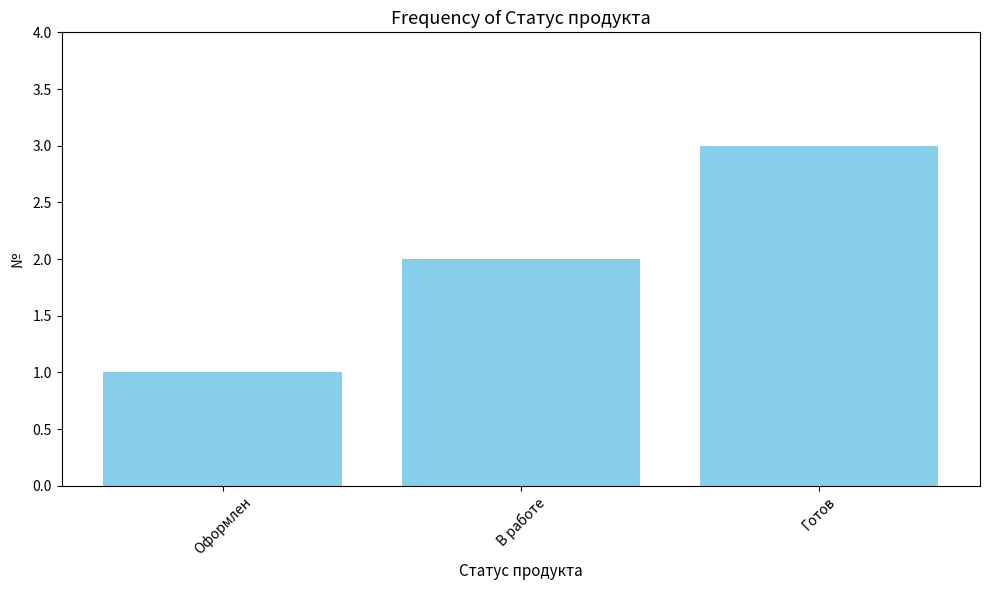

What is the difference between the second highest and minimum values?

1